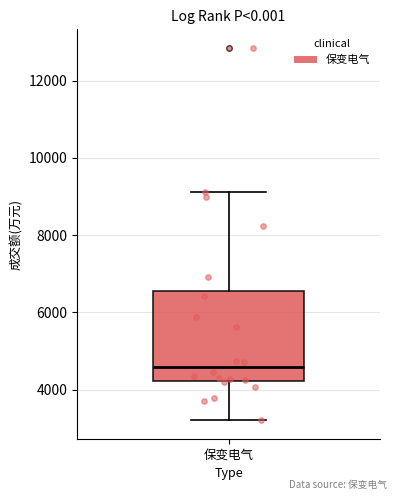

Read this box plot against the y-axis: the position of the median line, the range covered by the box, and the ends of both whiskers. The values are not printed on the chart, so give them approximately, as read against the axis.

median 4600, box 4200 to 6600, whiskers 3200 to 9200